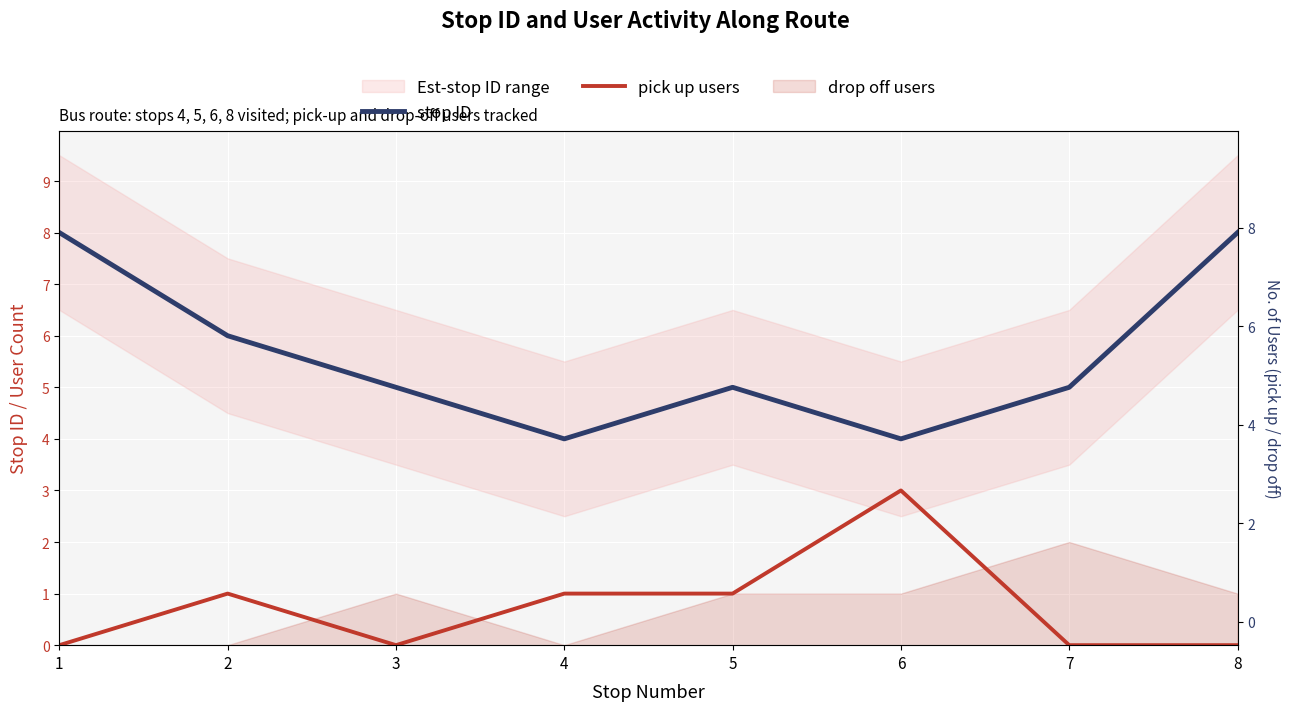

True or false: stop ID and pick up users intersect in this chart.

False